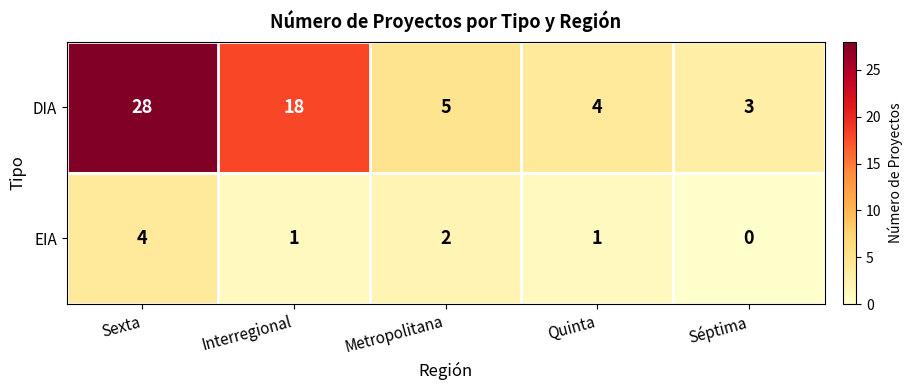

Which series has the largest total across all categories?

DIA